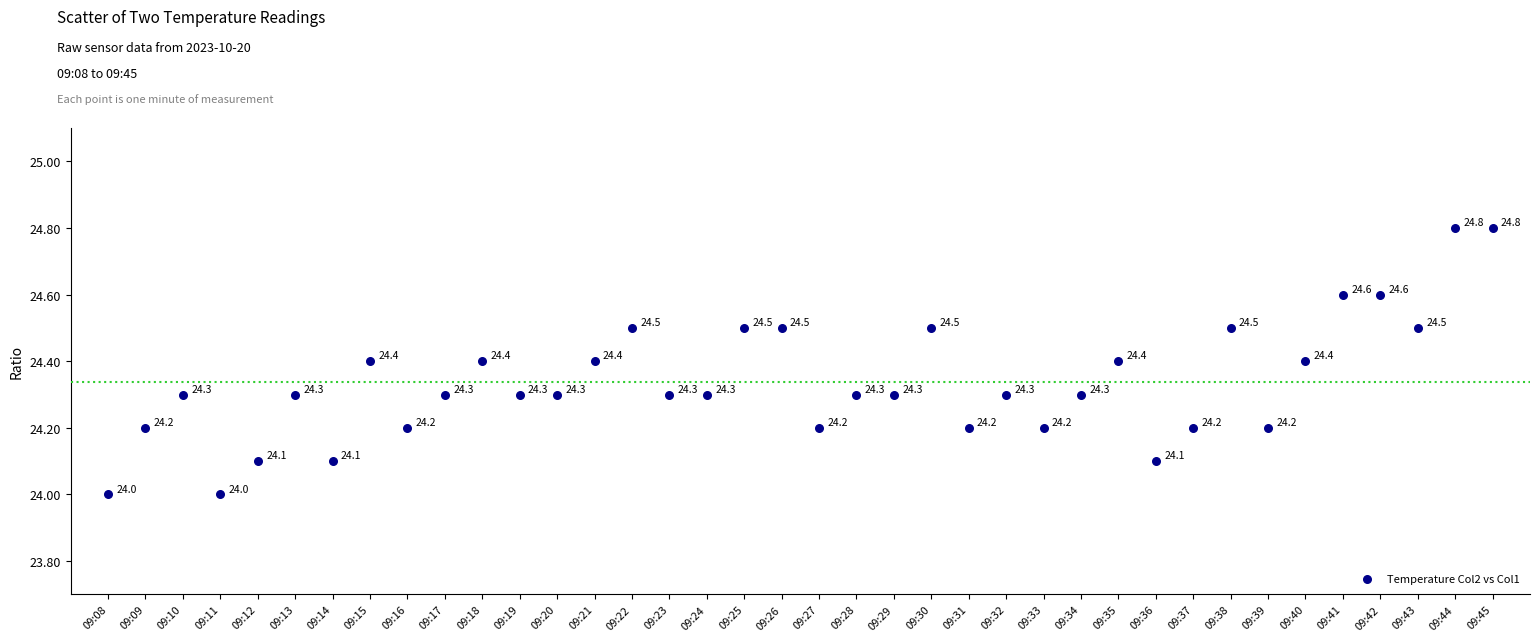

What is the range of Y values (max minus min)?

0.8